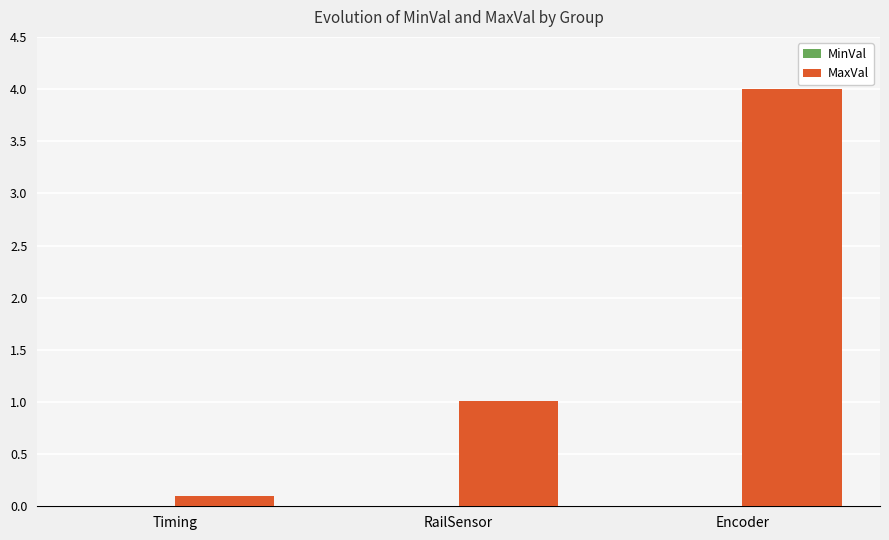

What is the highest value of the MaxVal series?

4.0